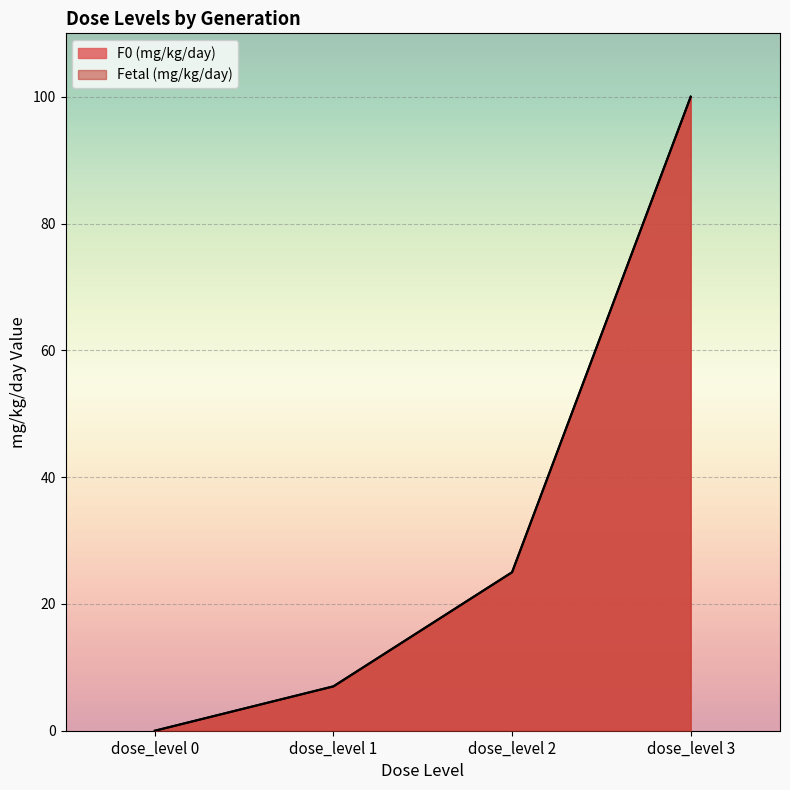

What is the value of the Fetal (mg/kg/day) point at the 3rd from the left?

25